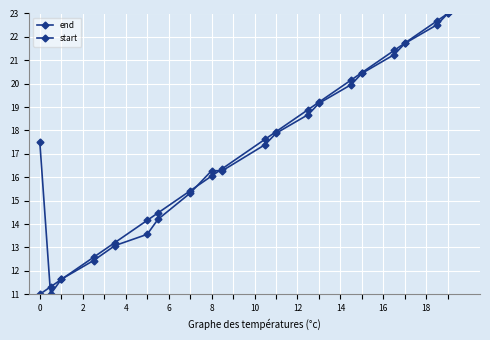

How many lines are shown in the chart?

2